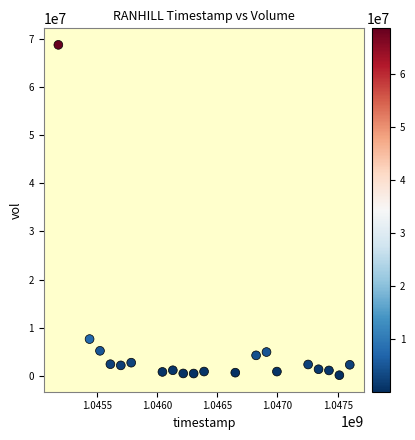

What is the range of Y values (max minus min)?

68552645